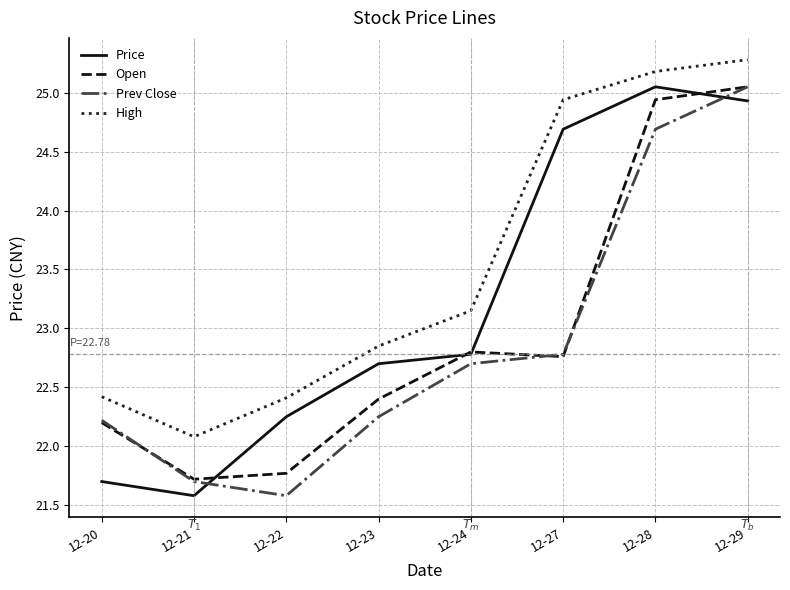

At 12-28, list the series in order from largest to smallest.

High, Price, Open, Prev Close